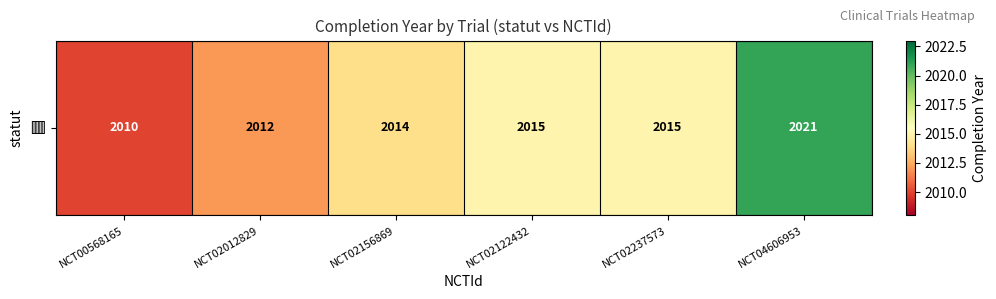

What is the maximum value shown in the chart?

2021